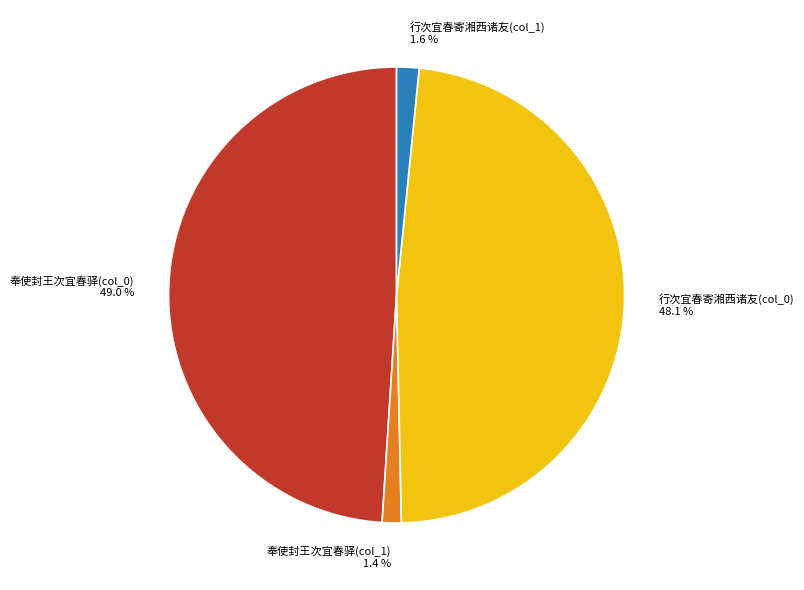

What portion of the pie excludes 奉使封王次宜春驿(col_0)?

51.0%